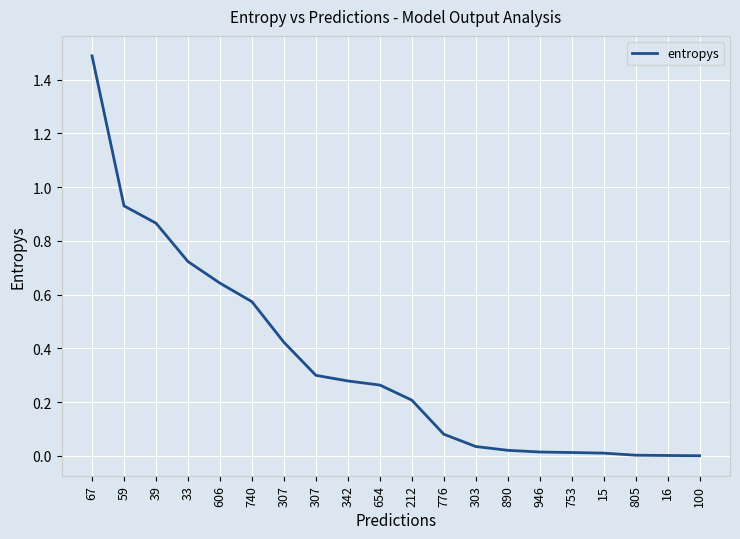

True or false: the data has more than 1 interior local peaks.

False